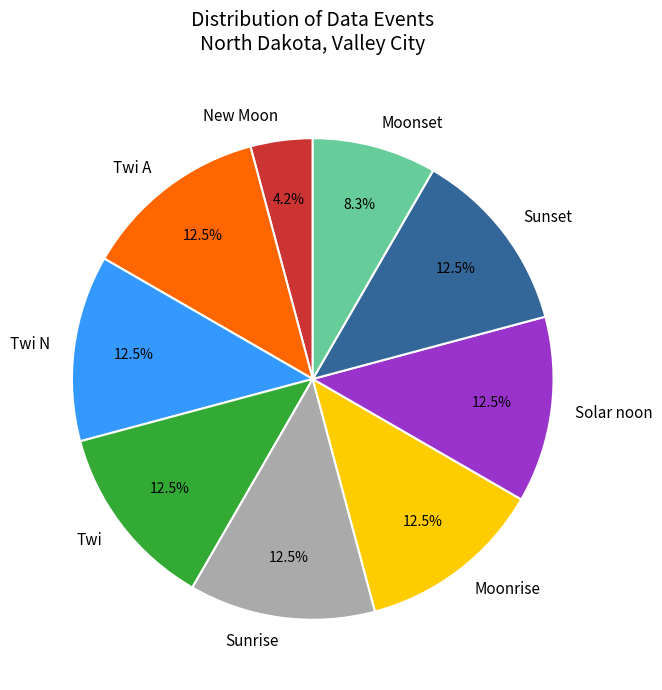

Combined, do New Moon and Moonrise account for over 50%?

No